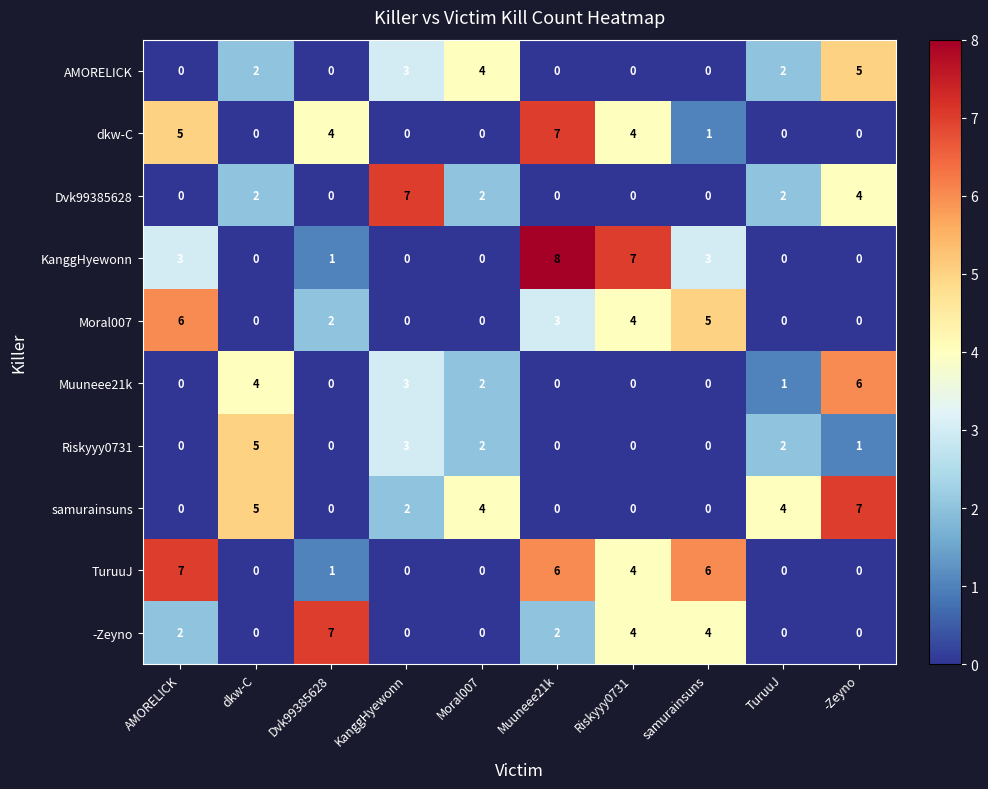

Which series has the largest range (max minus min)?

KanggHyewonn